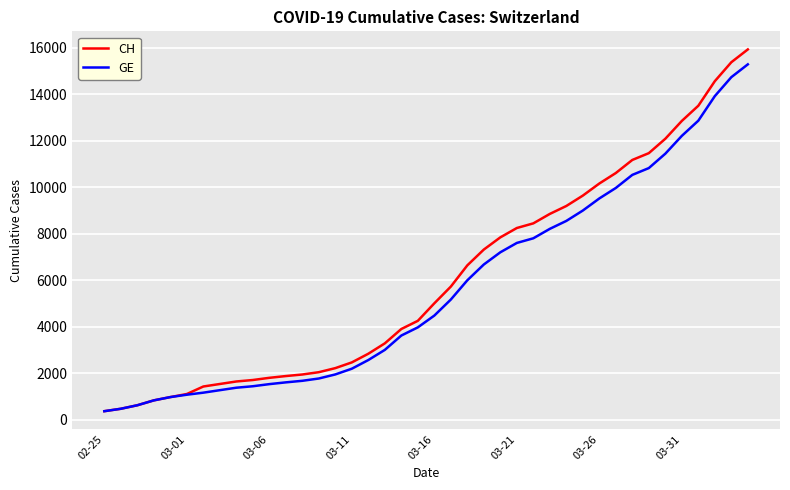

What is the highest value of the CH series?

15926